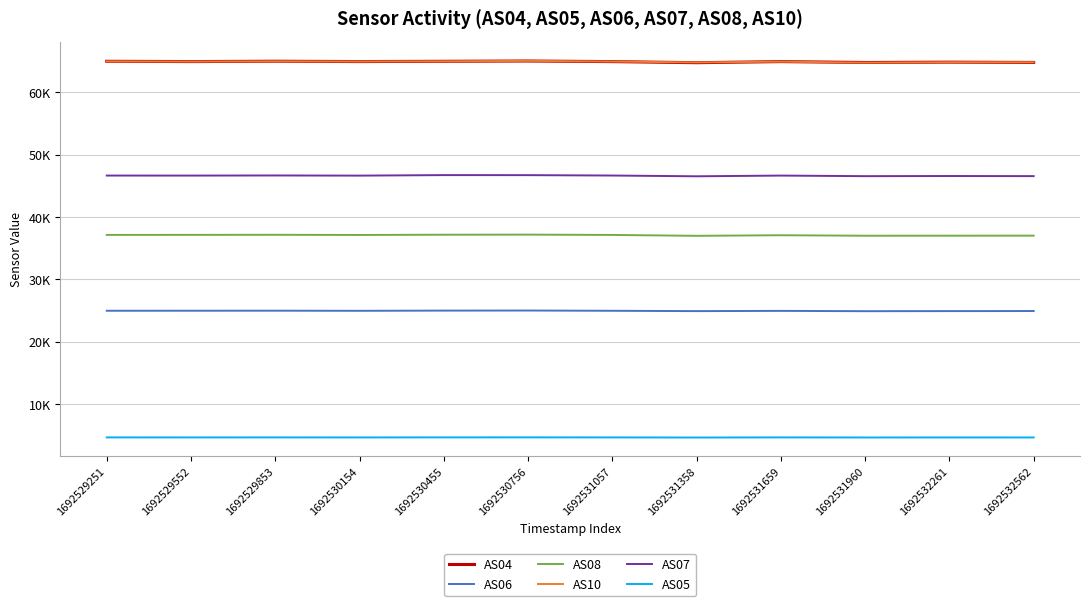

Does the chart display data point markers on the line(s)?

No